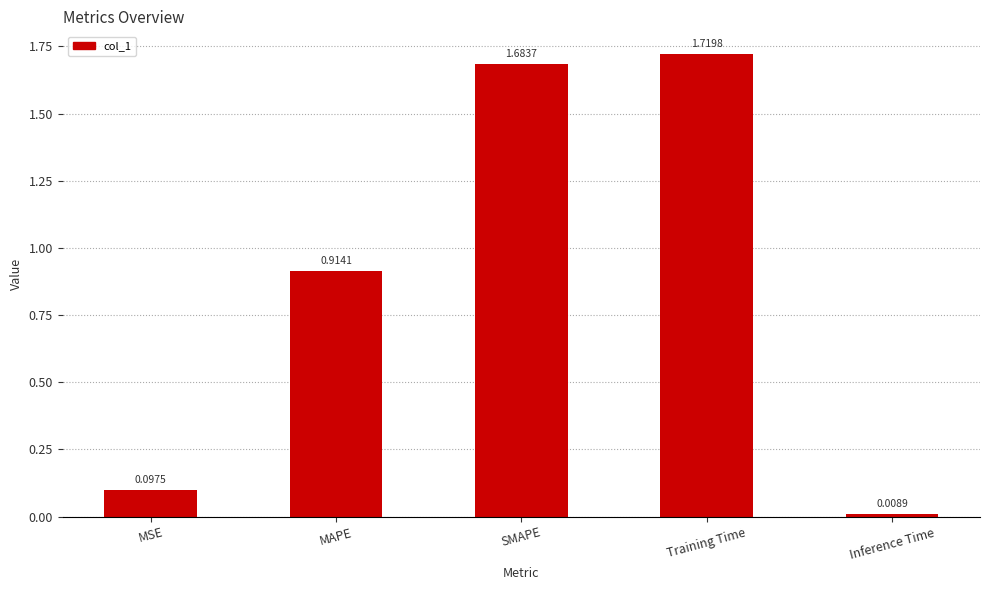

What is the label of the 5th bar from the left?

Inference Time